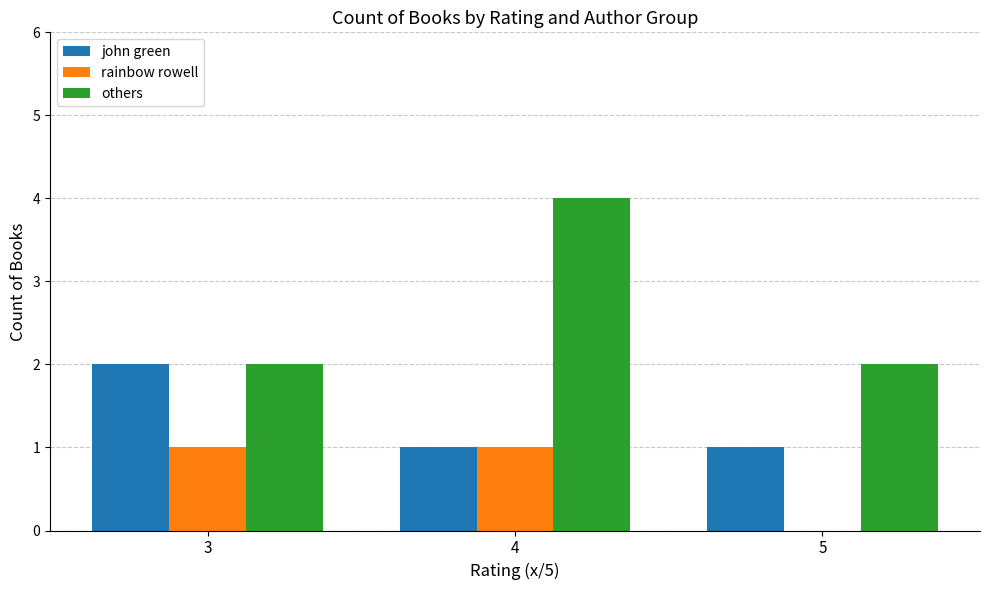

What is the total value across all series at 3?

5